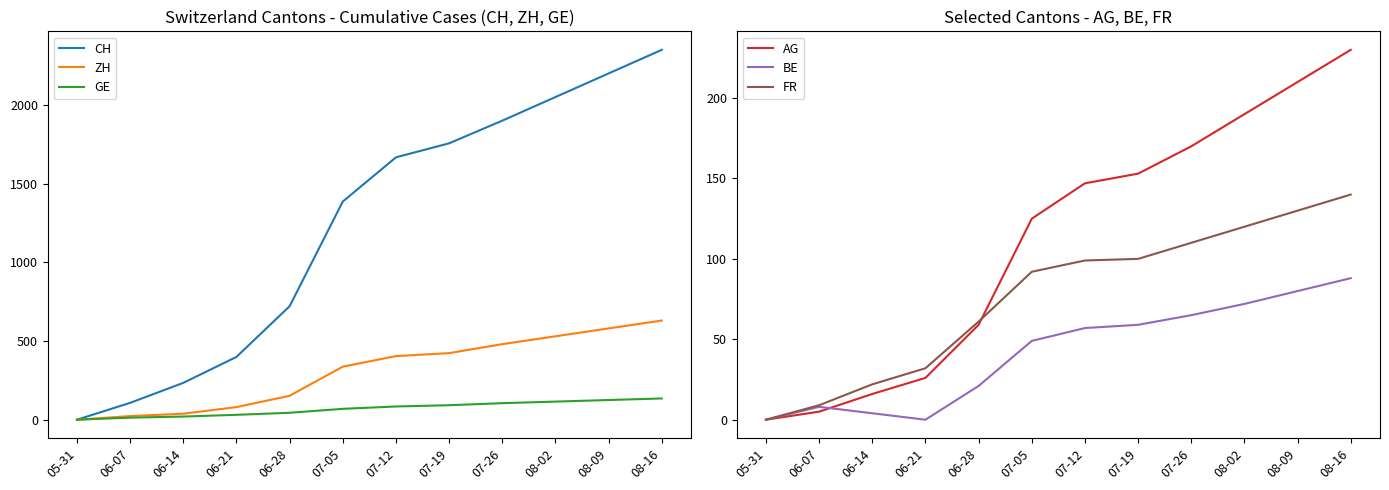

The value of FR at 06-21 is 7. True or false?

False